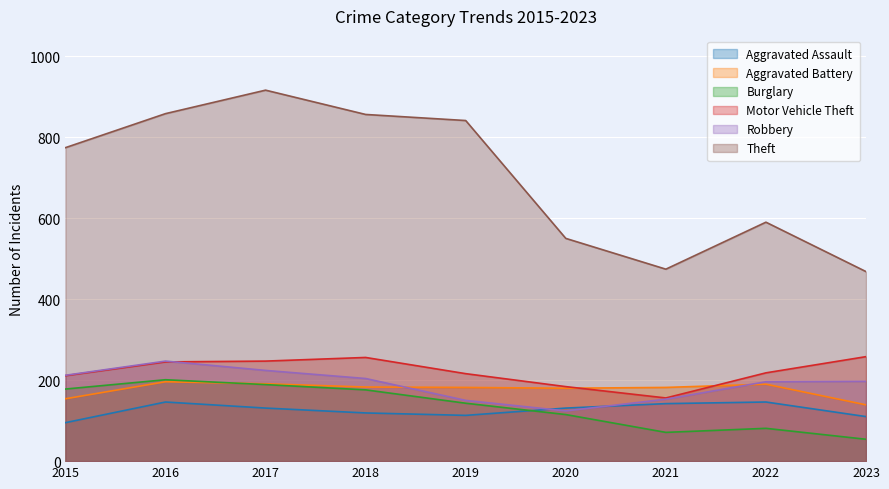

Reading left to right, transcribe all the data shown in this chart.

Aggravated Assault: 95	146	131	119	113	131	142	146	110
Aggravated Battery: 154	196	191	183	182	180	182	190	139
Burglary: 178	201	189	176	143	115	71	81	54
Motor Vehicle Theft: 211	245	247	256	216	184	156	218	258
Robbery: 212	247	224	204	150	124	153	196	197
Theft: 774	858	916	856	841	550	474	590	468